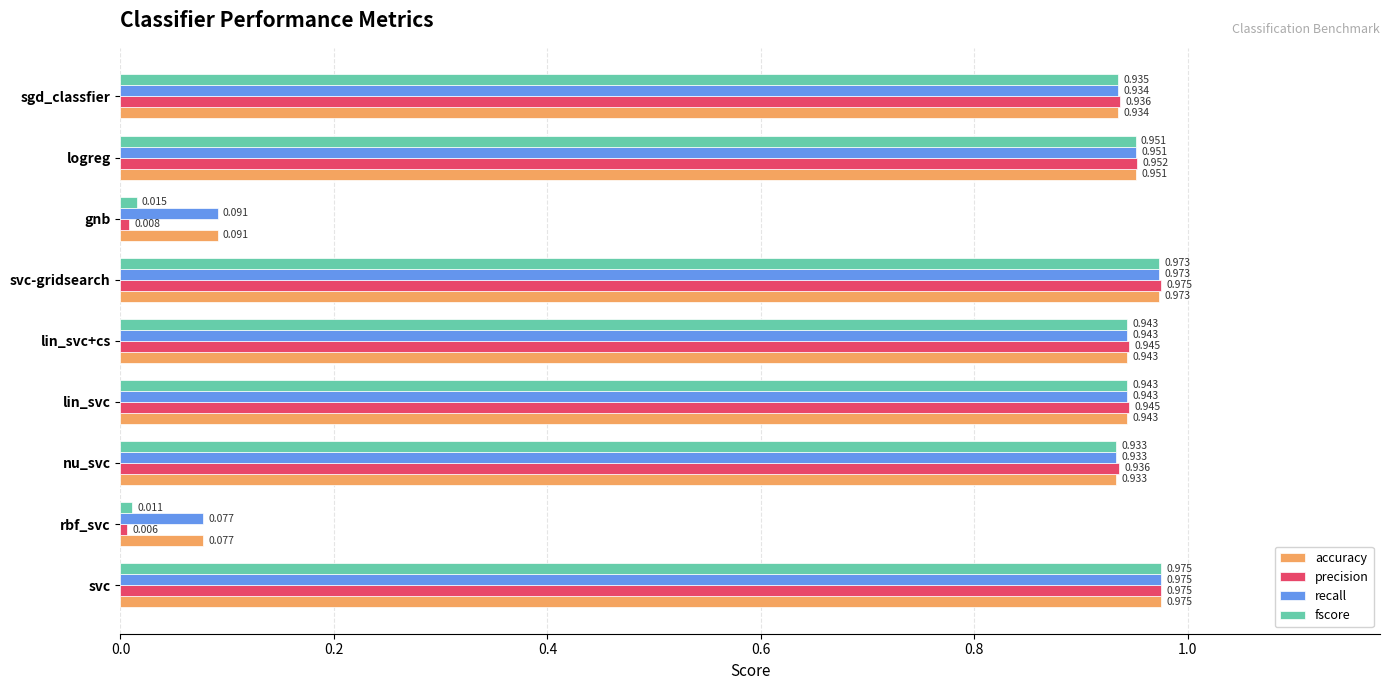

What are all the series names shown in the legend?

accuracy, precision, recall, fscore